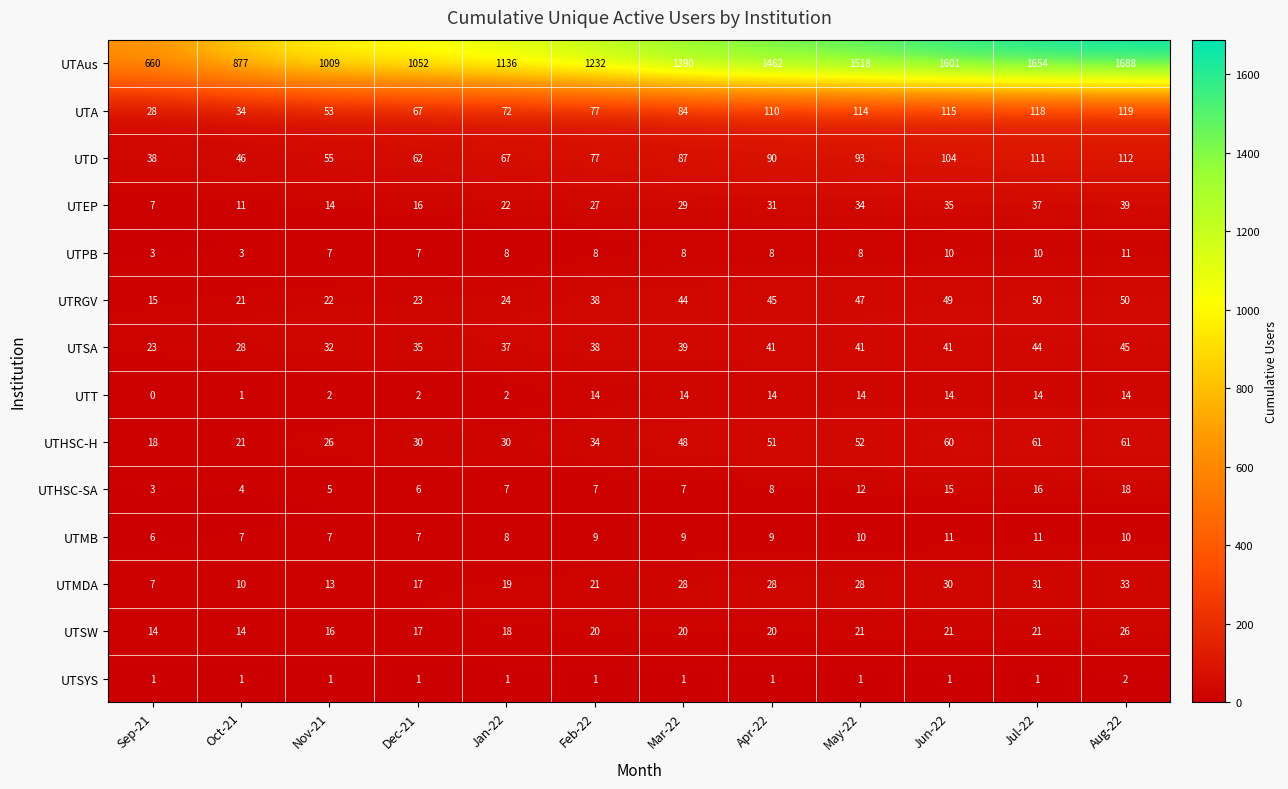

At which category is the sum across all series the highest?

Aug-22